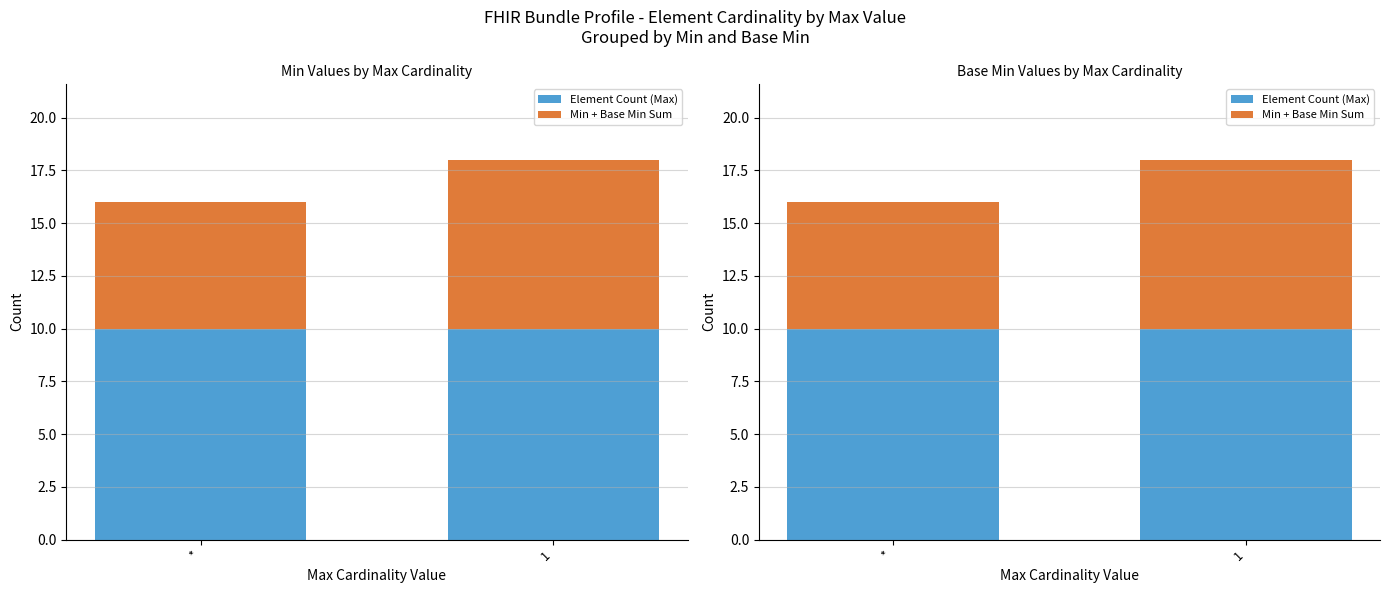

Does the chart contain any negative values?

No